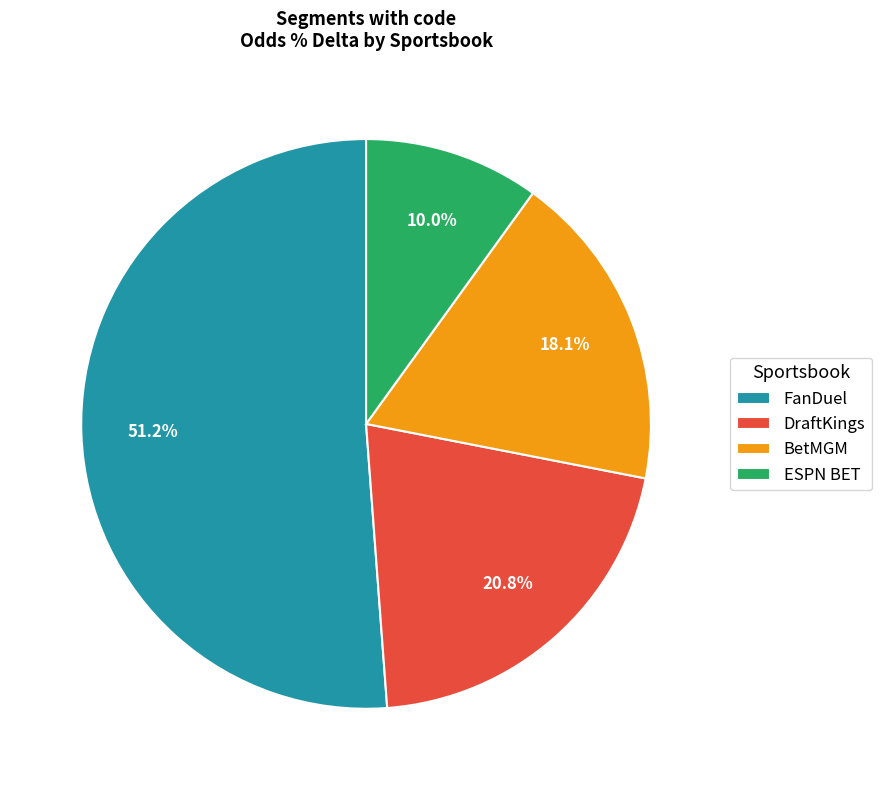

Rank the categories by value from lowest to highest.

ESPN BET, BetMGM, DraftKings, FanDuel